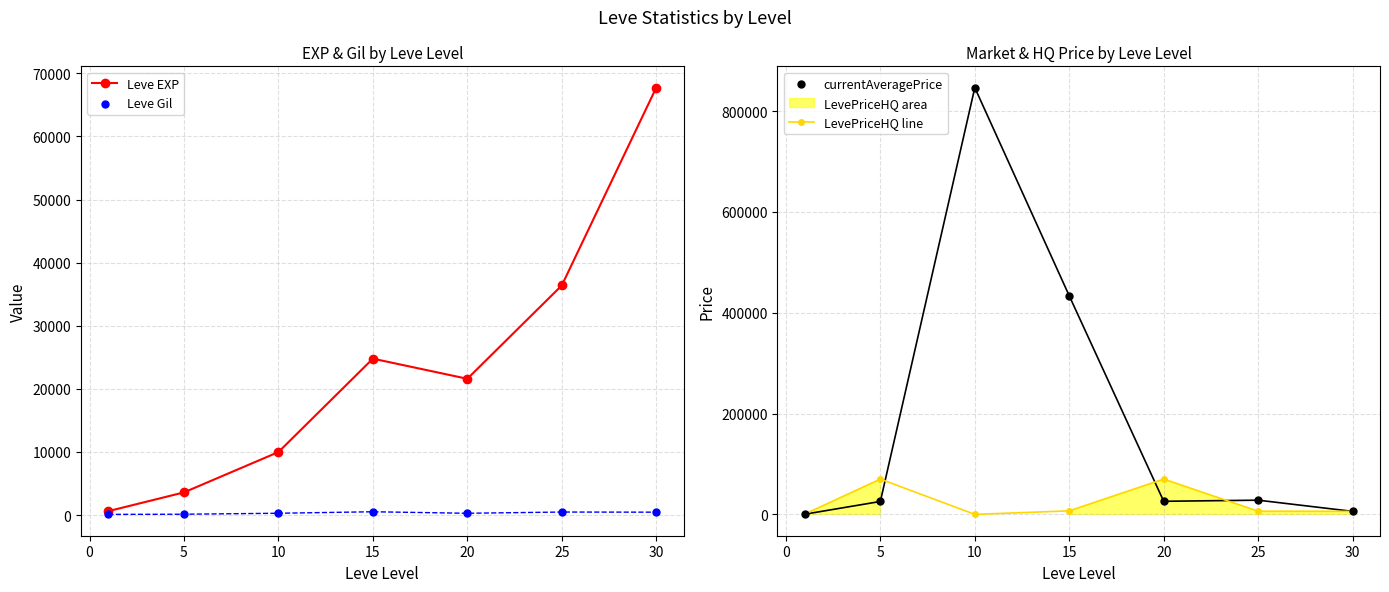

What is the highest value of the Leve EXP series?

67730